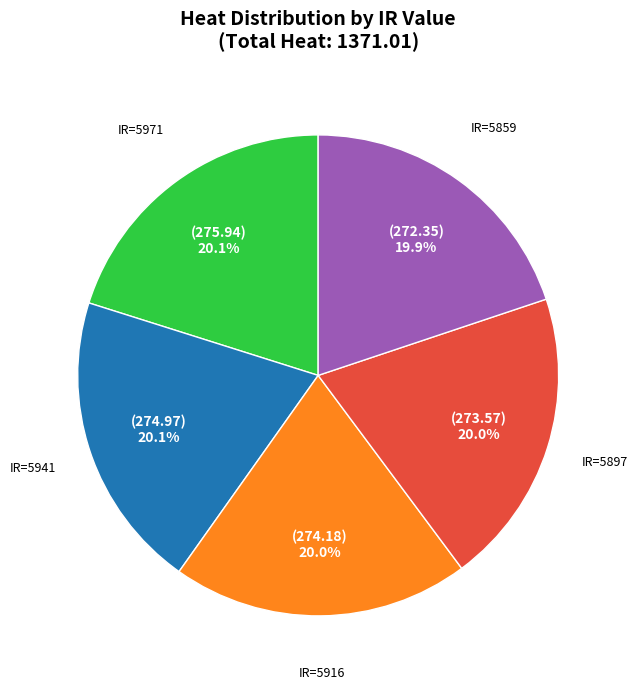

How many slices are in this pie chart?

5